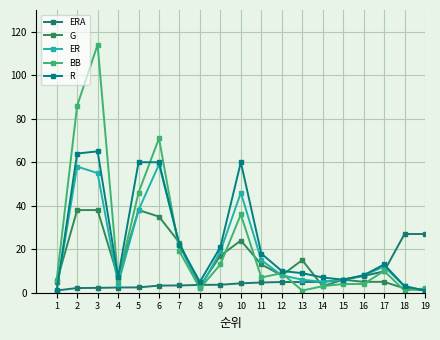

What is the highest value of the ERA series?

27.0